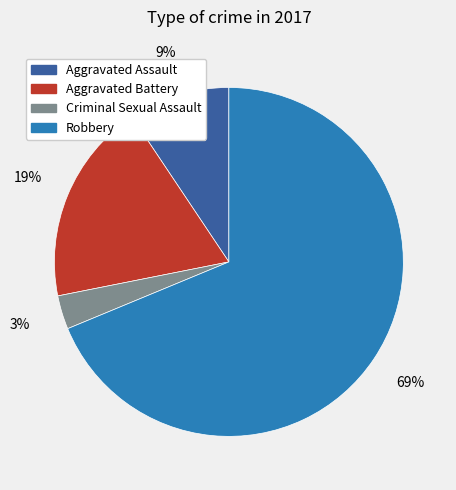

To the nearest percent, what is the difference between the Aggravated Assault and Criminal Sexual Assault slice percentages?

6%